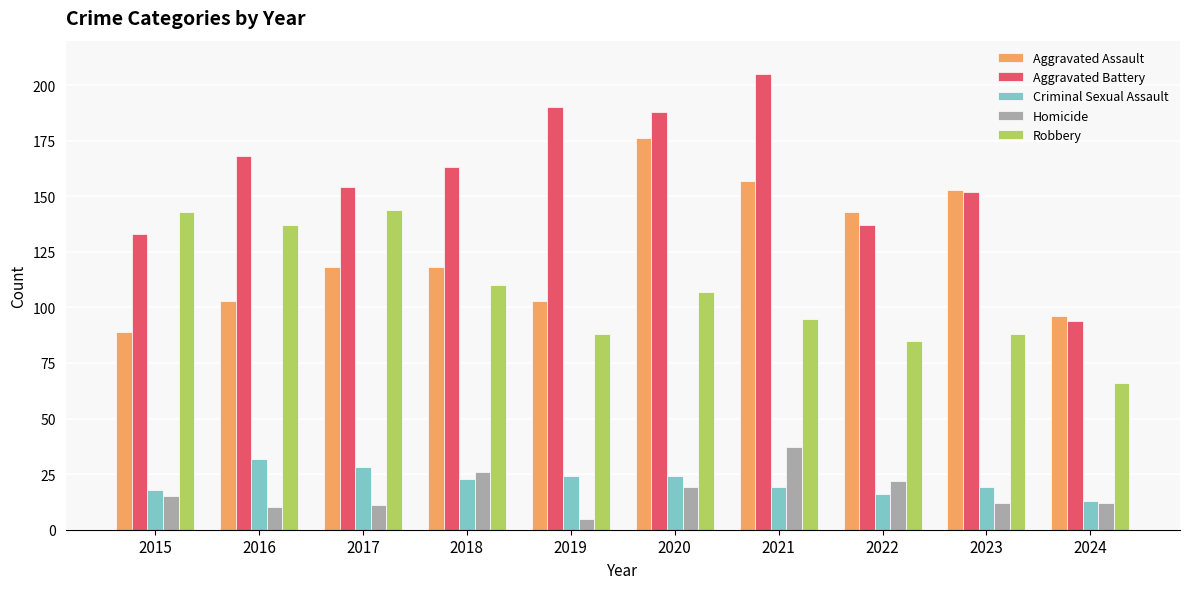

Is it true that Aggravated Battery equals 216 at 2015?

False